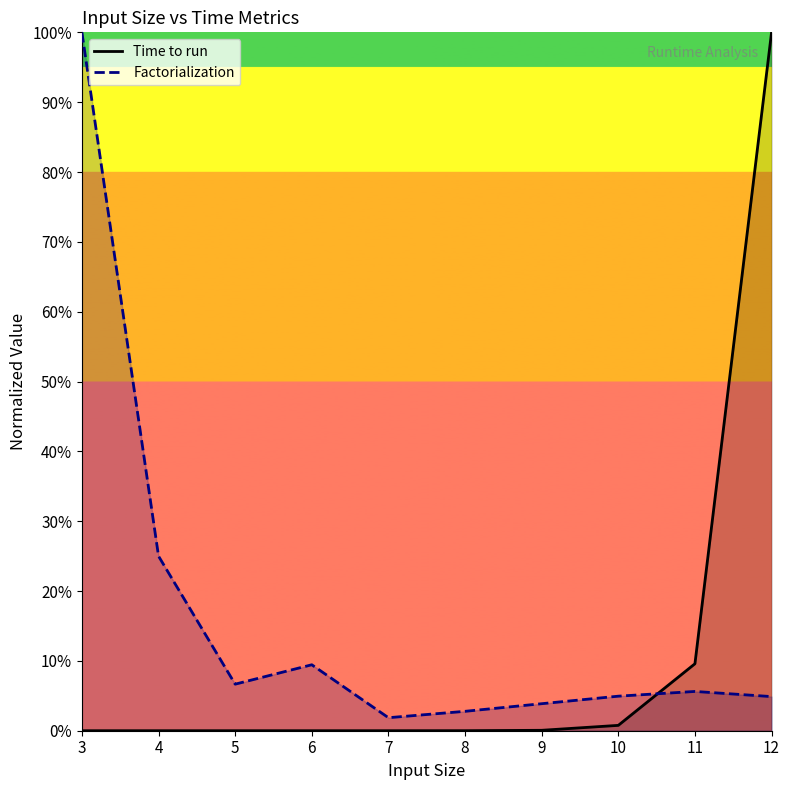

Which series changed the most between 9 and 12?

Time to run